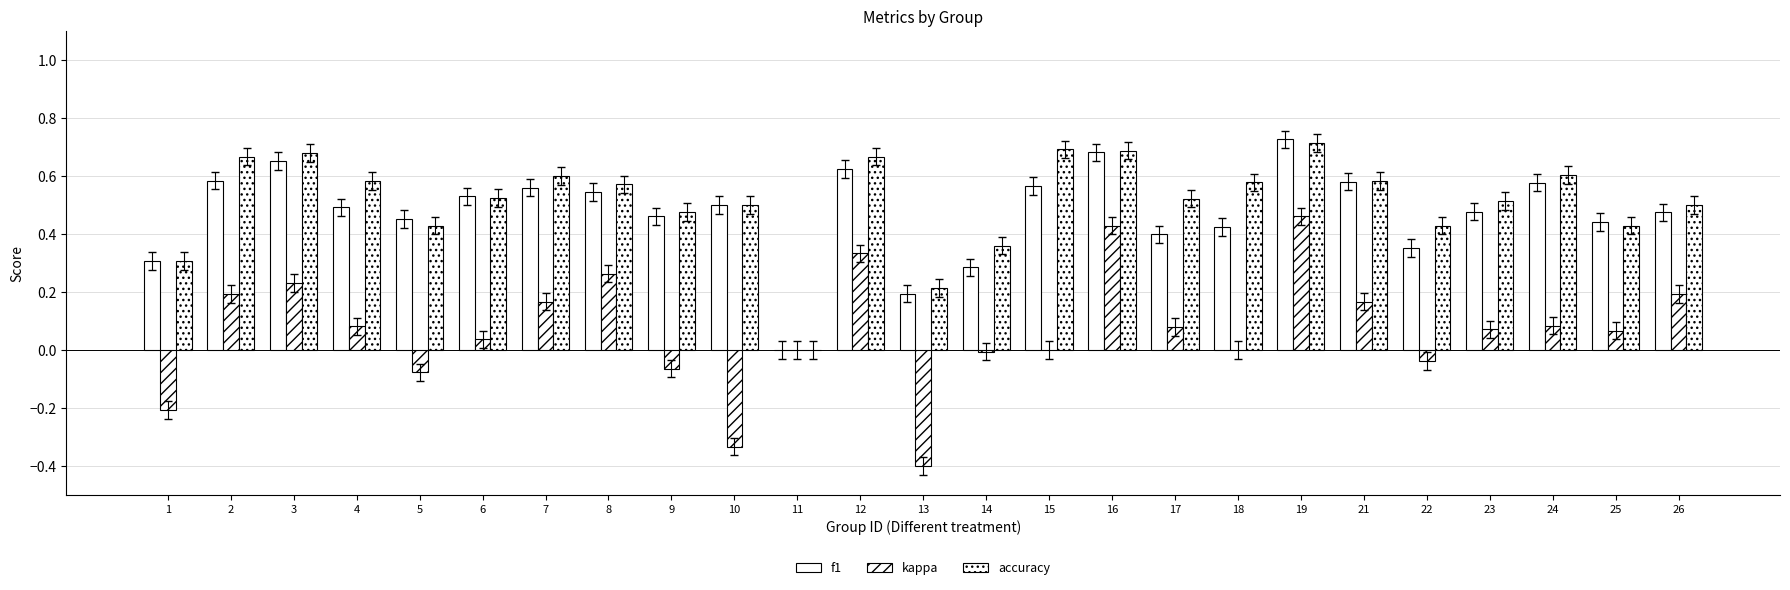

Reading left to right, extract all data points from this chart.

f1: 0.3	0.6	0.7	0.5	0.5	0.5	0.6	0.5	0.5	0.5	0.0	0.6	0.2	0.3	0.6	0.7	0.4	0.4	0.7	0.6	0.4	0.5	0.6	0.4	0.5
kappa: -0.2	0.2	0.2	0.1	-0.1	0.0	0.2	0.3	-0.1	-0.3	0.0	0.3	-0.4	-0.0	0.0	0.4	0.1	0.0	0.5	0.2	-0.0	0.1	0.1	0.1	0.2
accuracy: 0.3	0.7	0.7	0.6	0.4	0.5	0.6	0.6	0.5	0.5	0.0	0.7	0.2	0.4	0.7	0.7	0.5	0.6	0.7	0.6	0.4	0.5	0.6	0.4	0.5